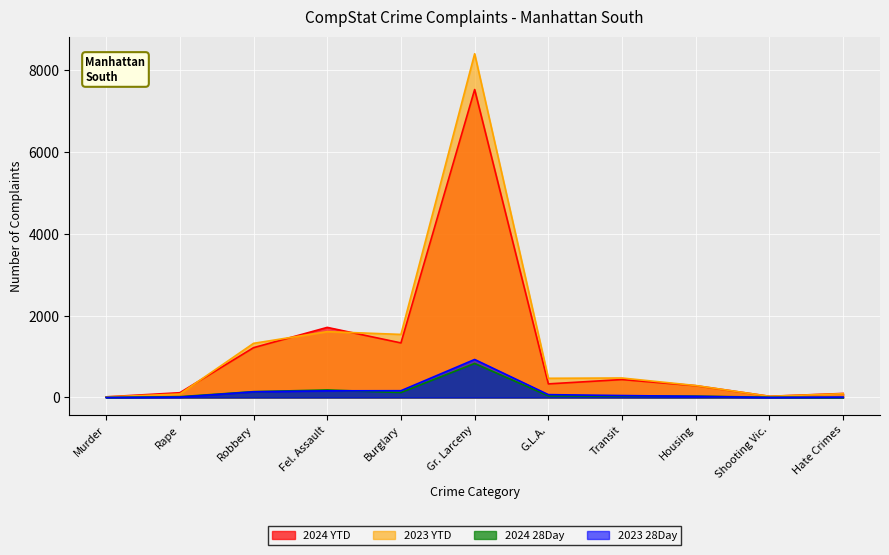

At which category is the sum across all series the highest?

Gr. Larceny